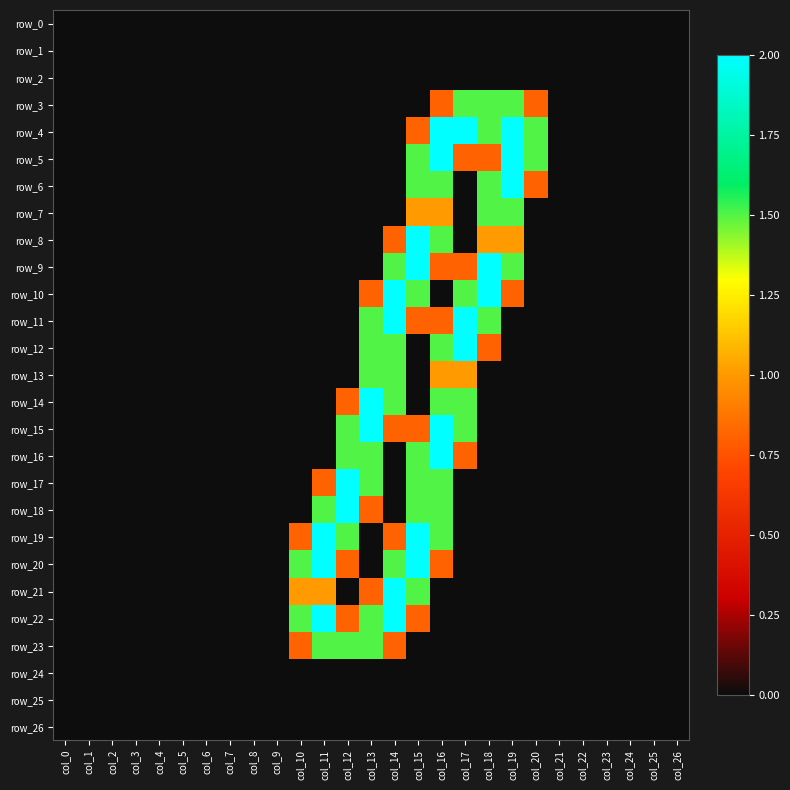

What is the difference between the maximum and second lowest values in the row_15 series?

2.0